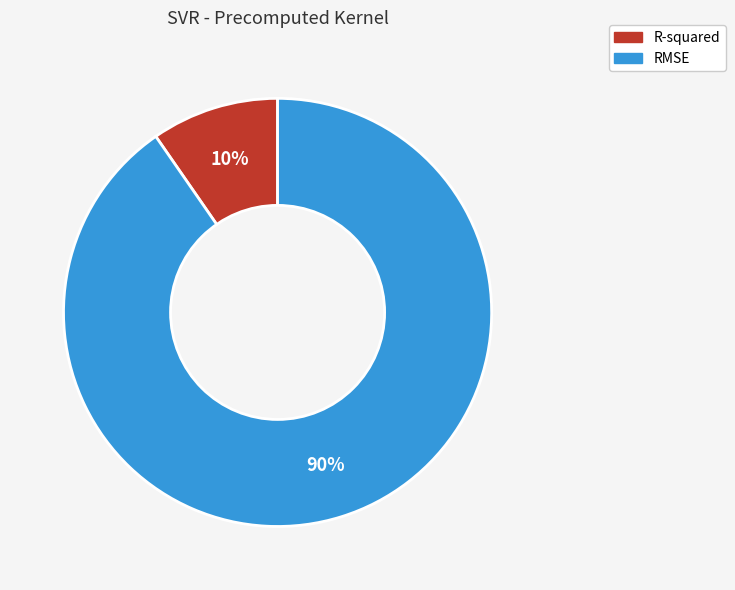

To the nearest percent, what is the combined percentage of R-squared and RMSE?

100%